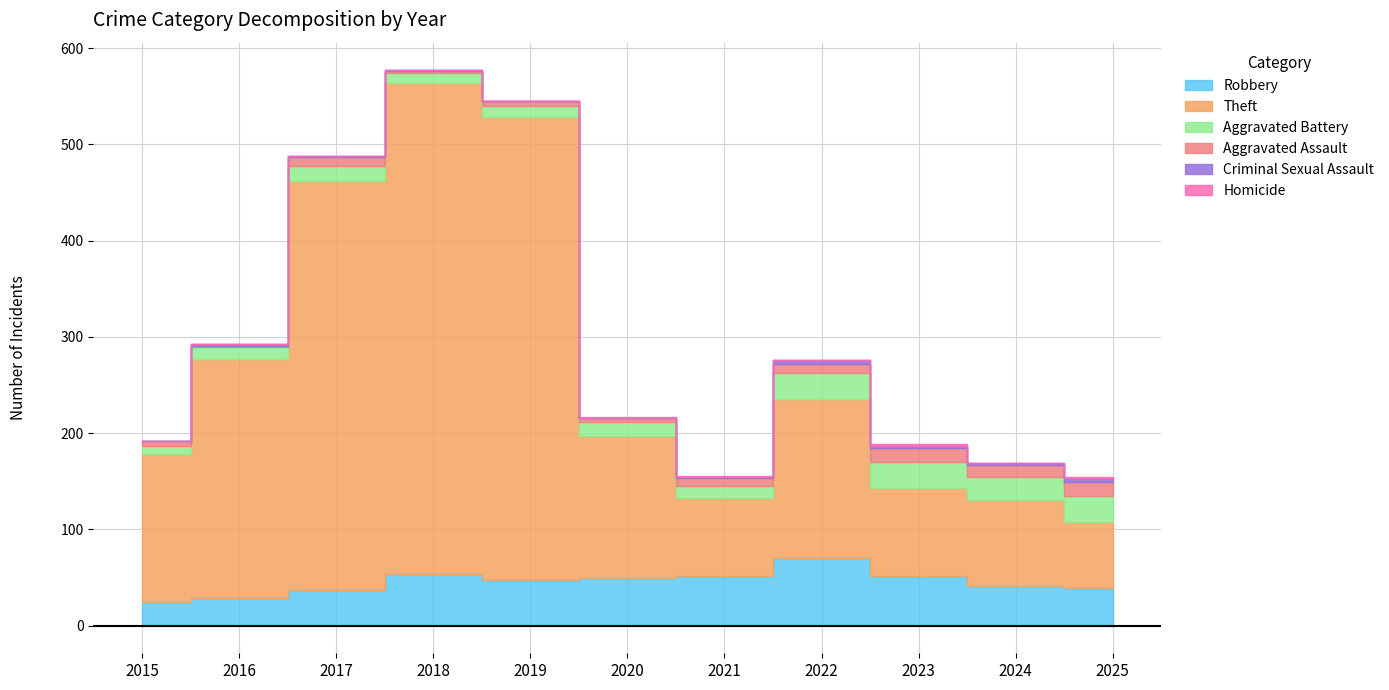

Count the number of data series in this chart.

6